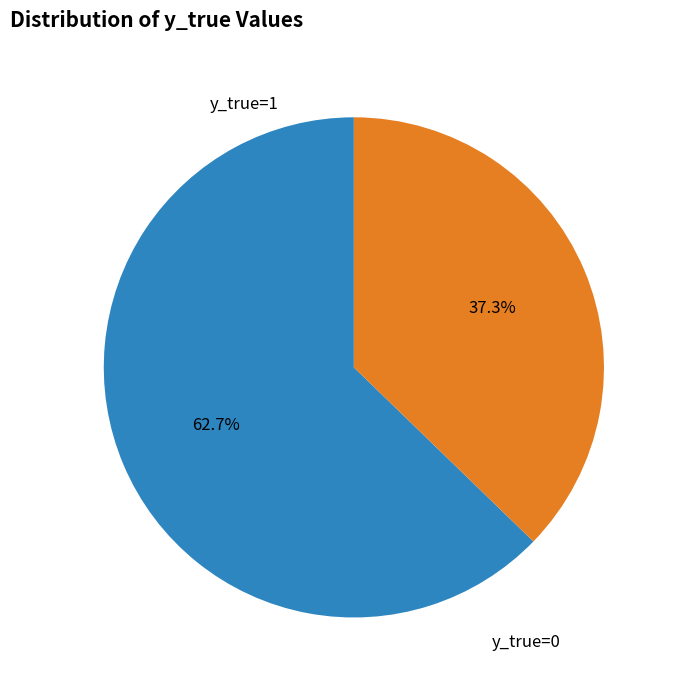

Count the number of slices in the pie.

2